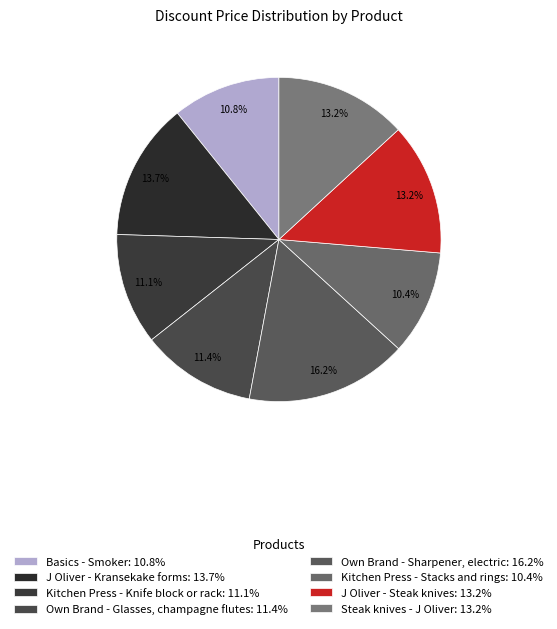

To the nearest percent, what portion does Kitchen Press - Knife block or rack represent?

11%